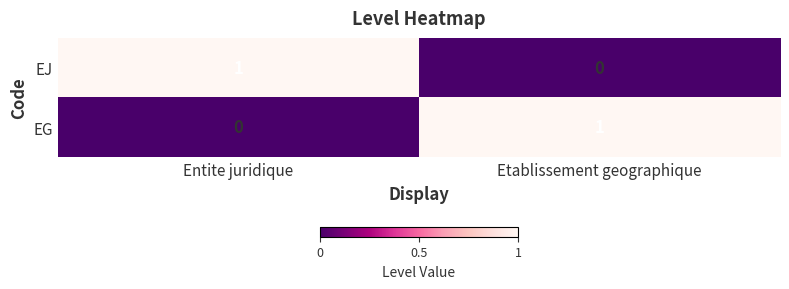

True or false: EJ has a value of 1 at Entite juridique.

True